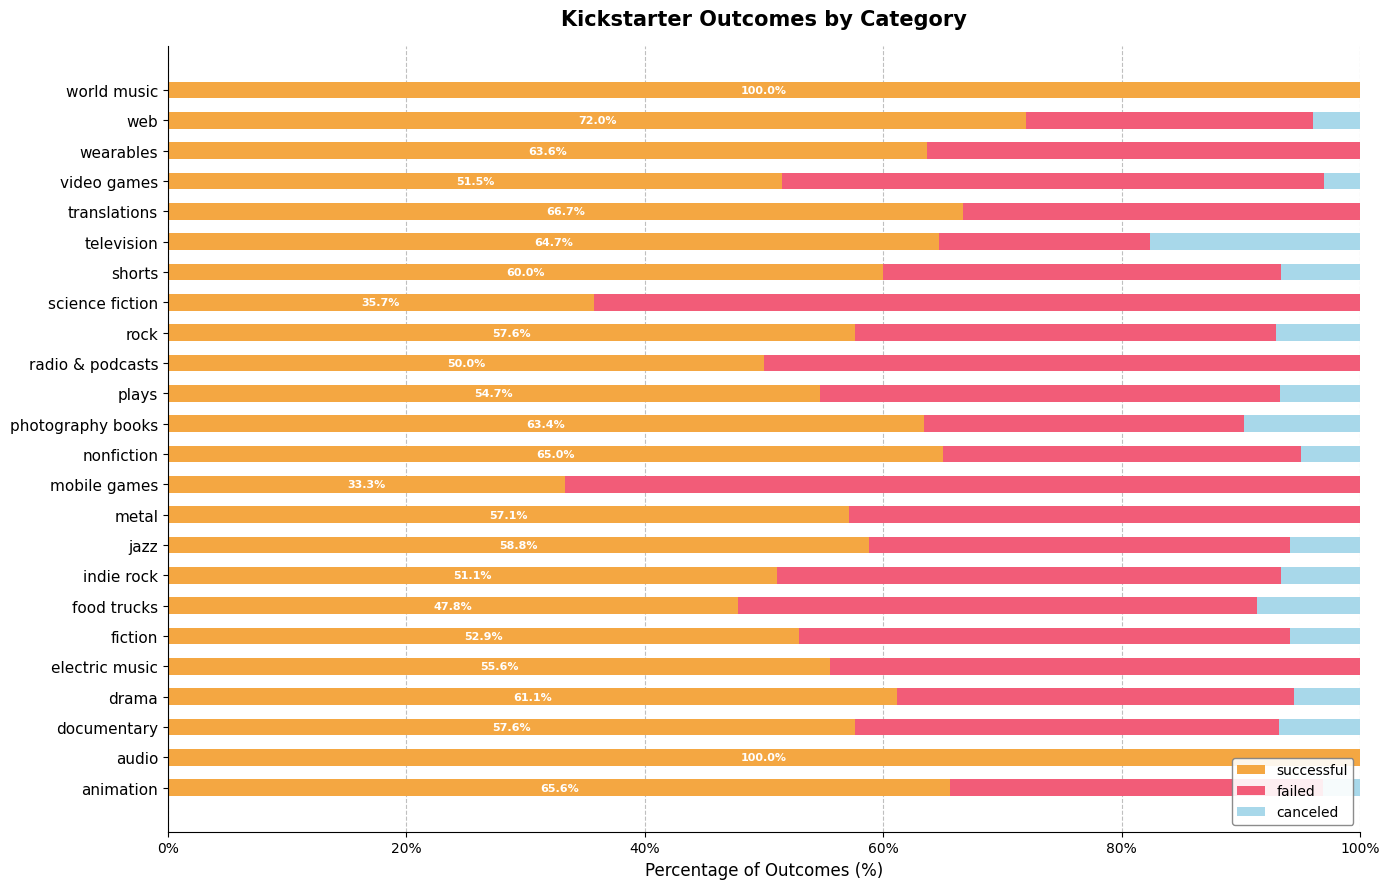

What is the total value across all series at drama?

100.0